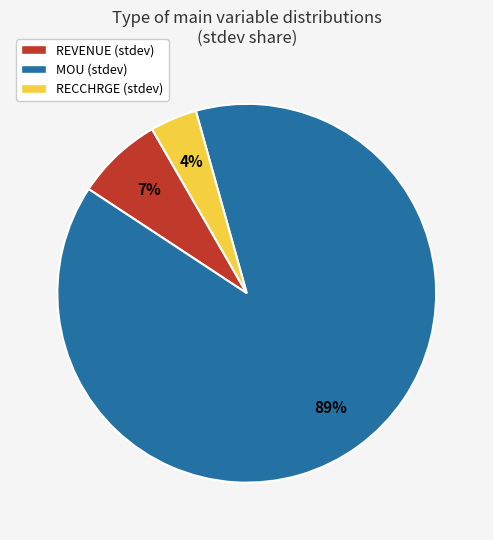

Between MOU and REVENUE, which is larger?

MOU